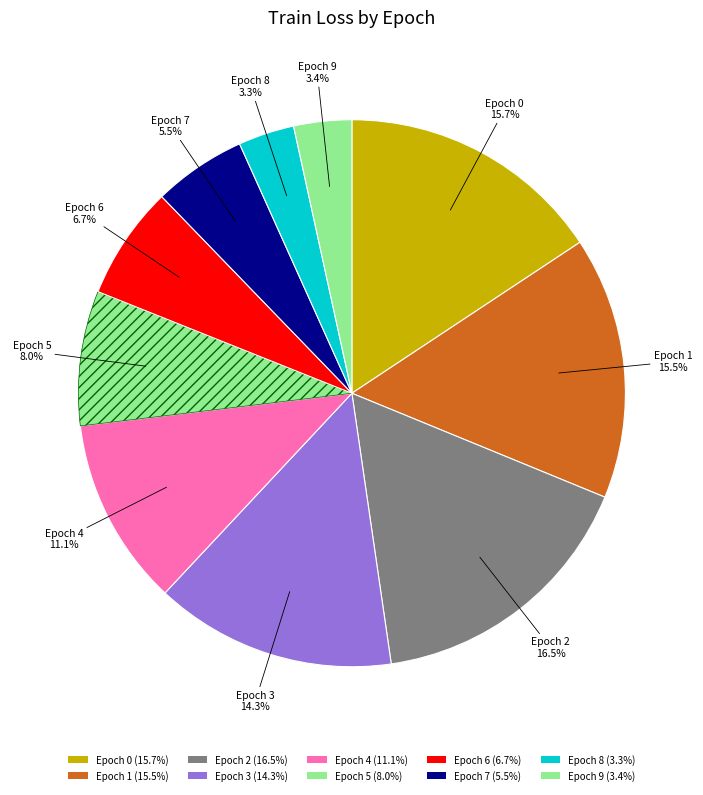

To the nearest percent, what portion does Epoch 8 represent?

3%